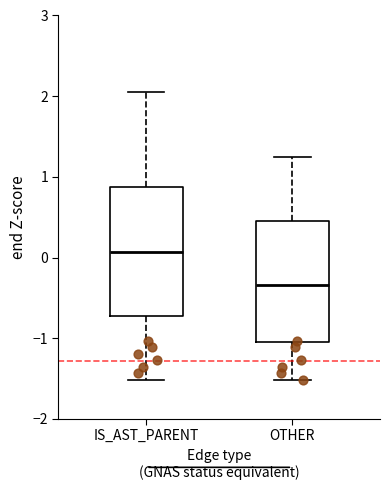

Which box is the tallest, from its lower edge to its upper edge?

IS_AST_PARENT